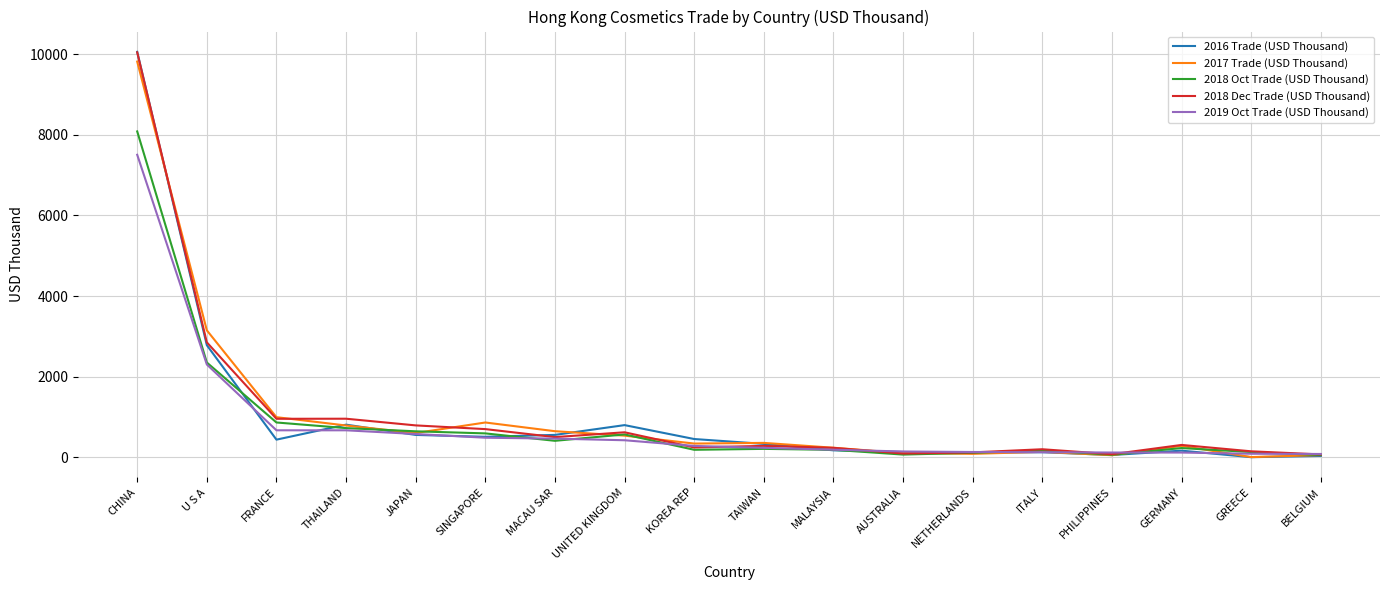

What is the difference between the highest and lowest values at MACAU SAR?

238.4